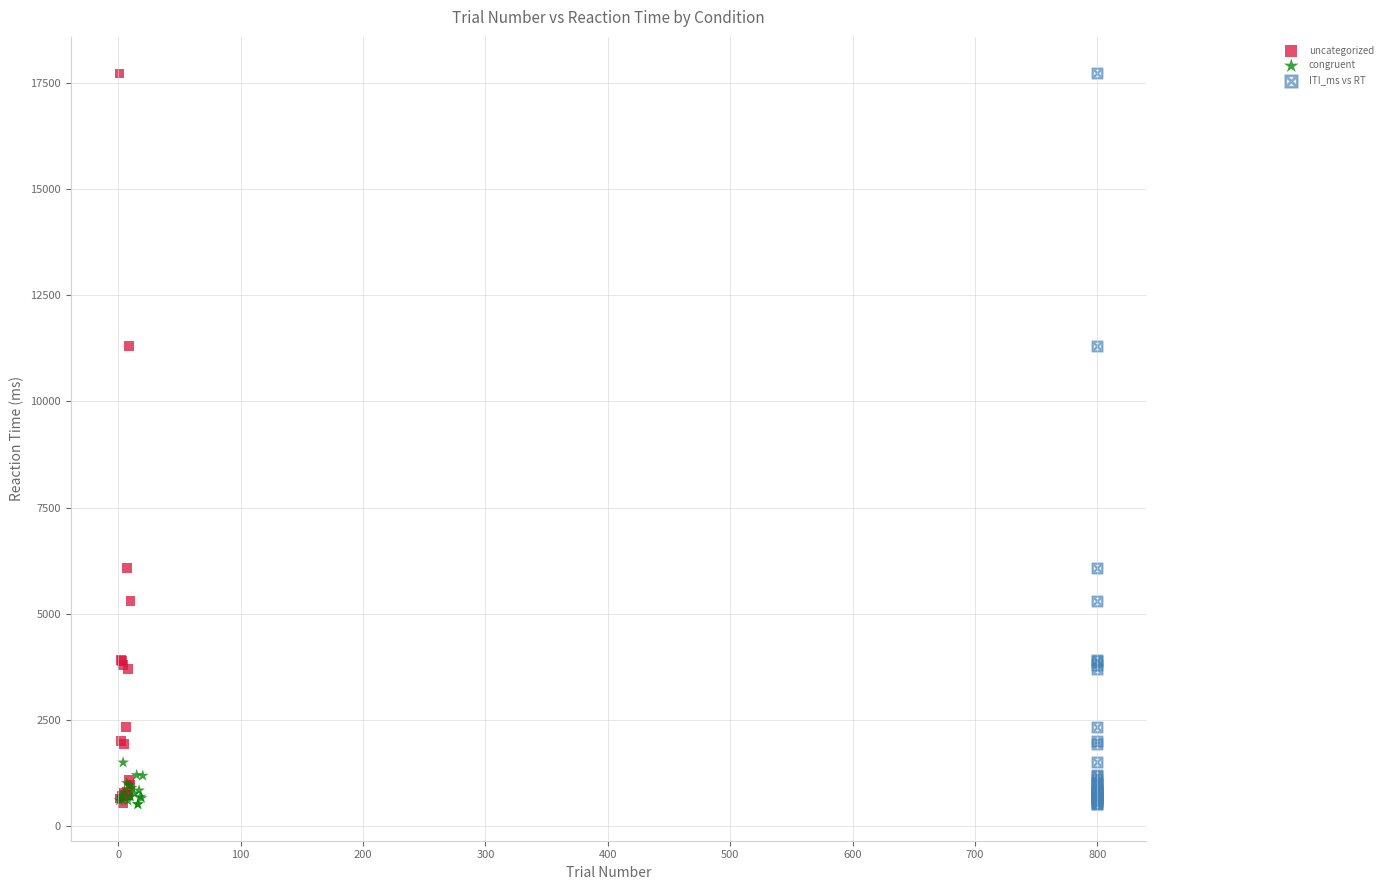

Which series has the widest spread of Y values?

ITI_ms vs RT